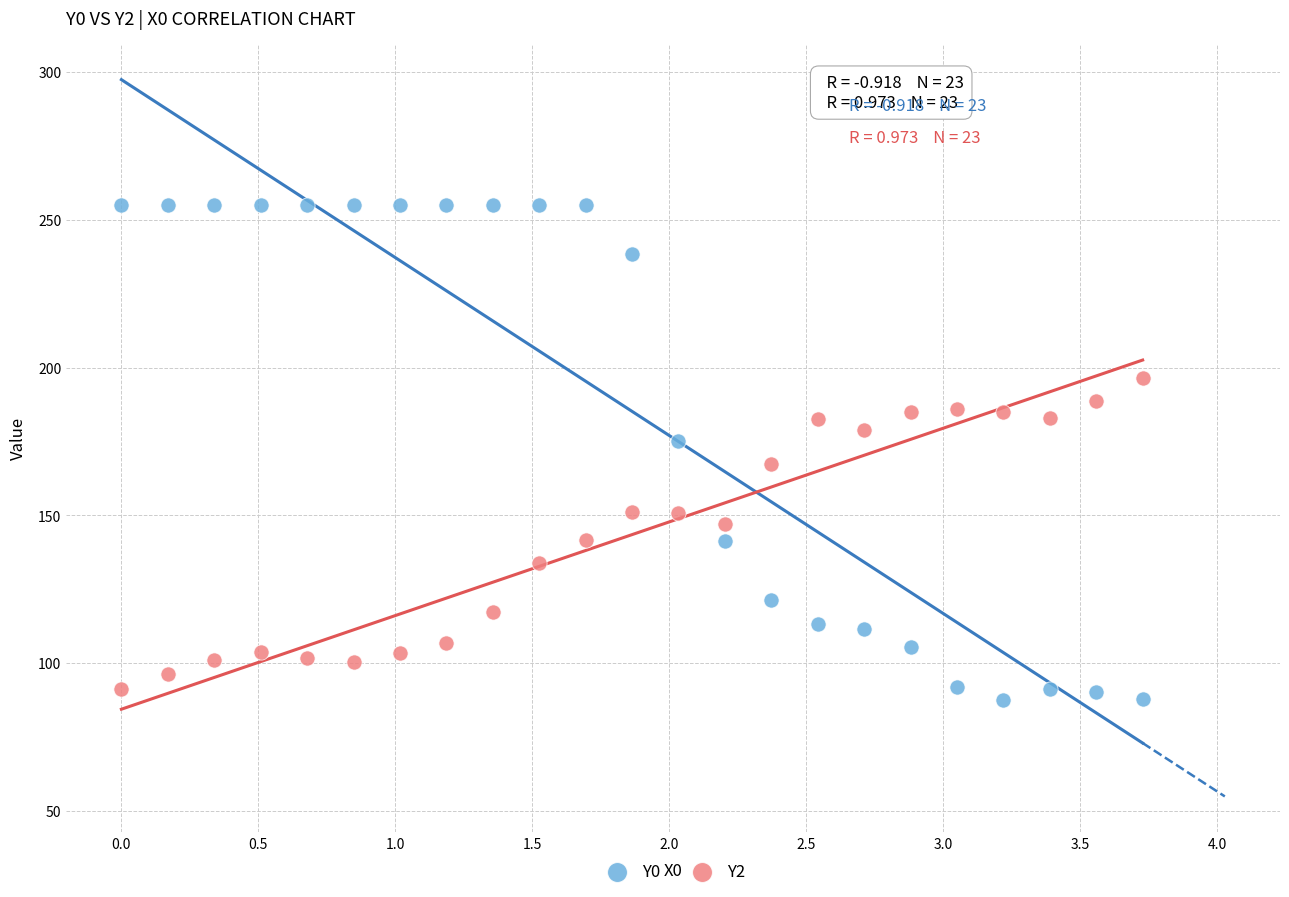

Across all data points, what is the range of X values (max minus min)?

3.7